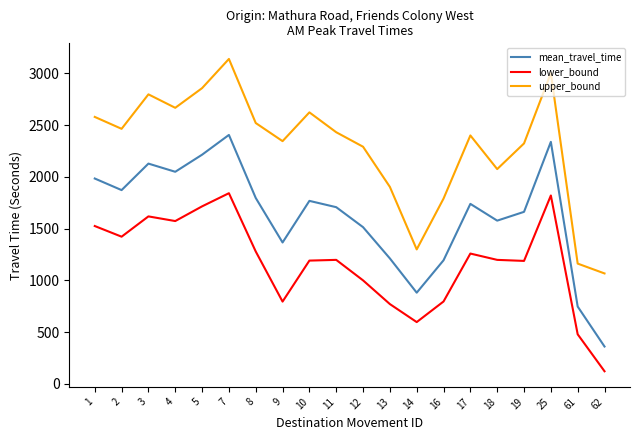

What is the spread (max minus min) of values at 4?

1094